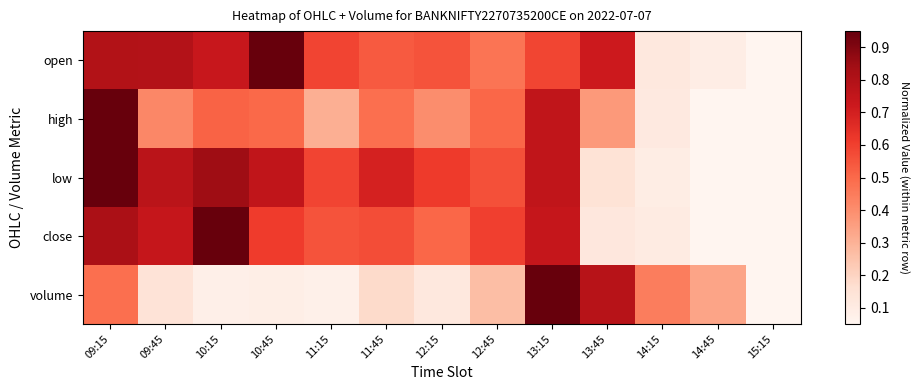

List the series in order of their peak value, lowest first.

open, high, low, close, volume